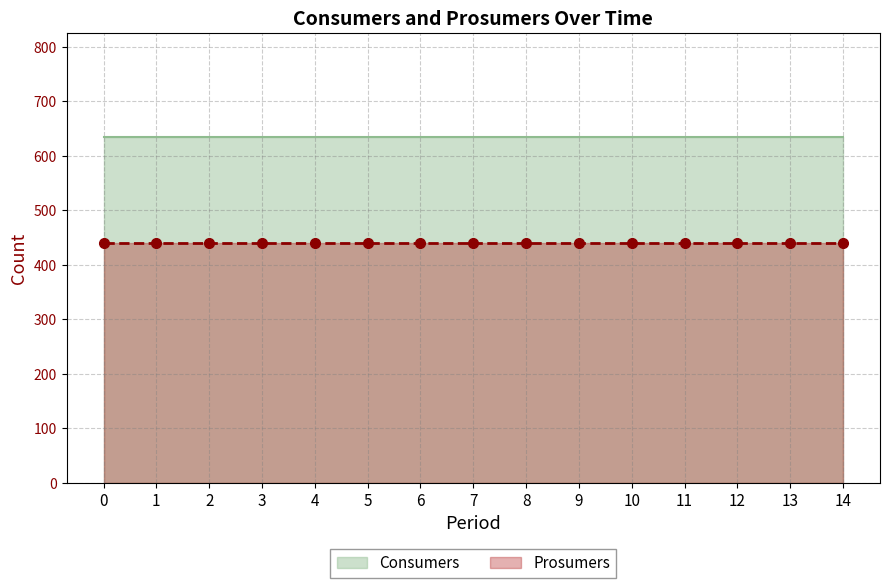

What is the difference between the highest and lowest values at 11?

195